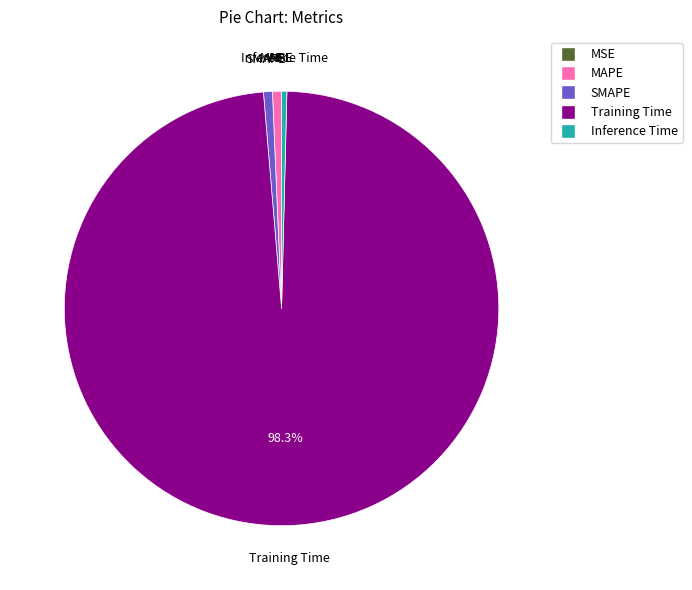

Which slice represents more than half of the pie?

Training Time